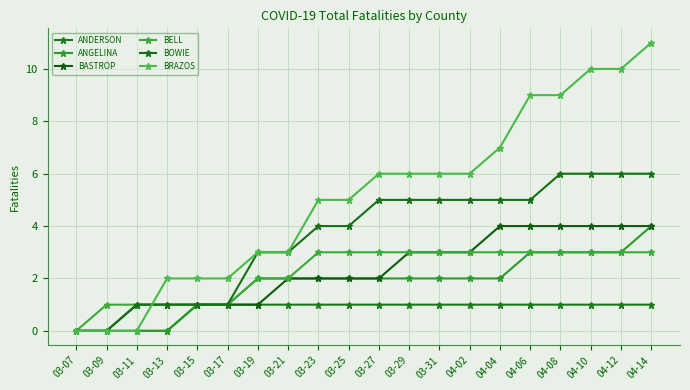

Is this an area chart (filled region under the line)?

No